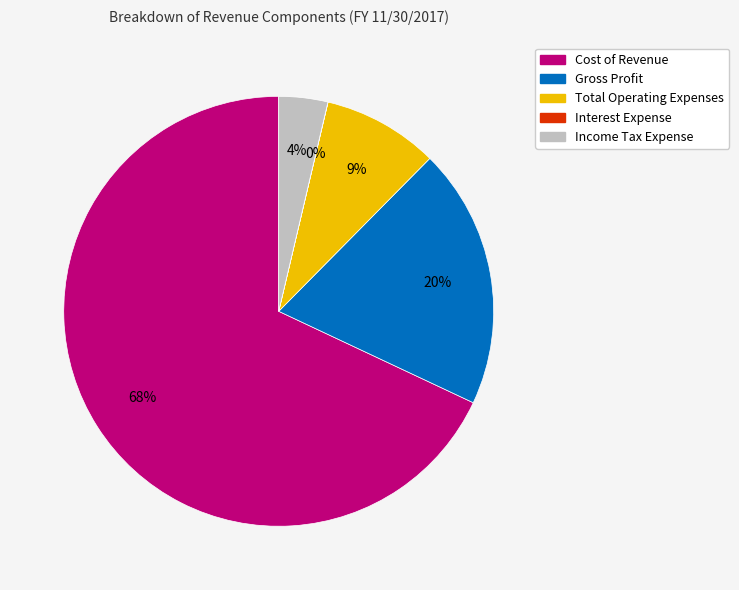

Which category has the biggest portion of the pie?

Cost of Revenue